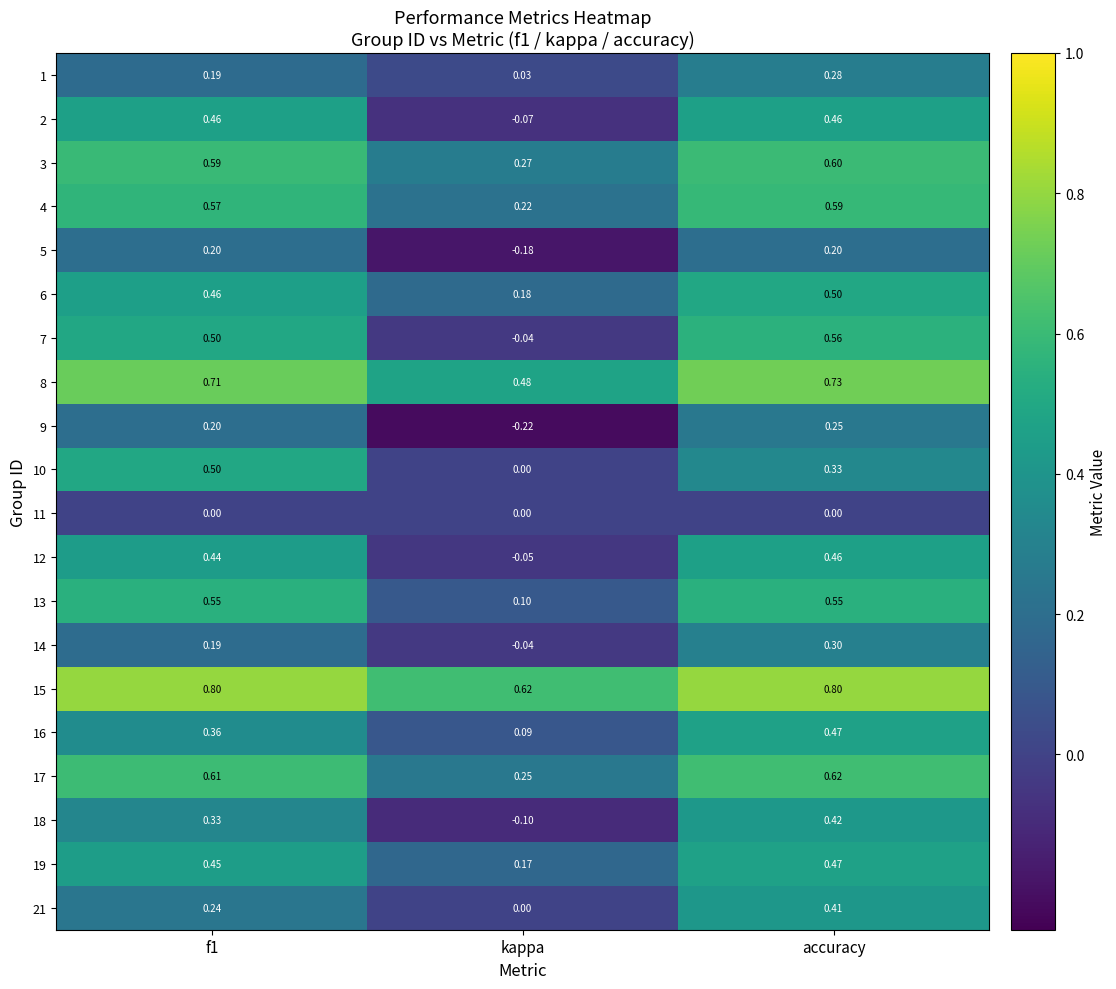

Which label corresponds to the smallest value in the chart?

kappa